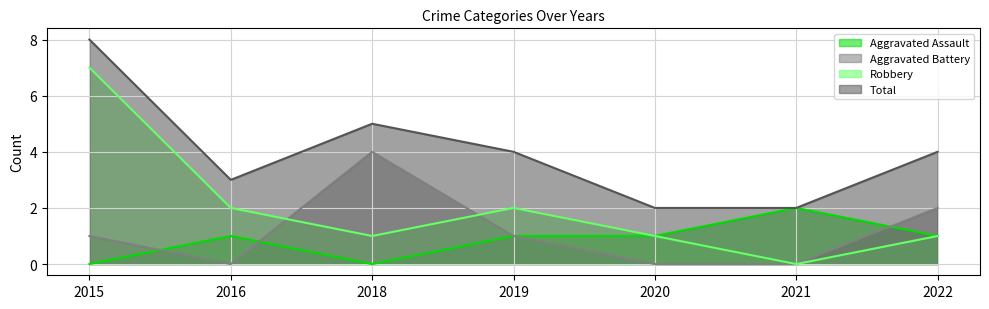

Which series has the widest spread of values?

Robbery